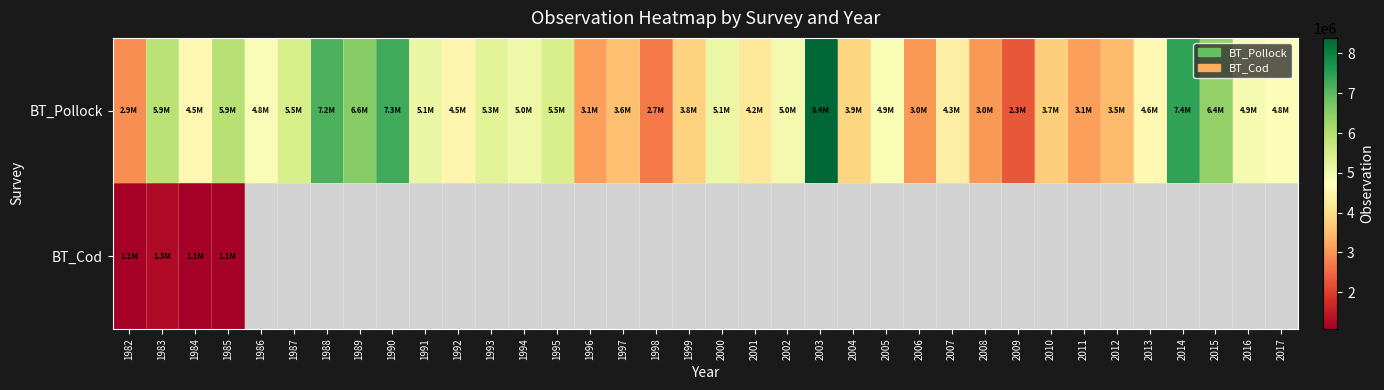

The value of BT_Pollock at 2000 is 7294273.3. True or false?

False